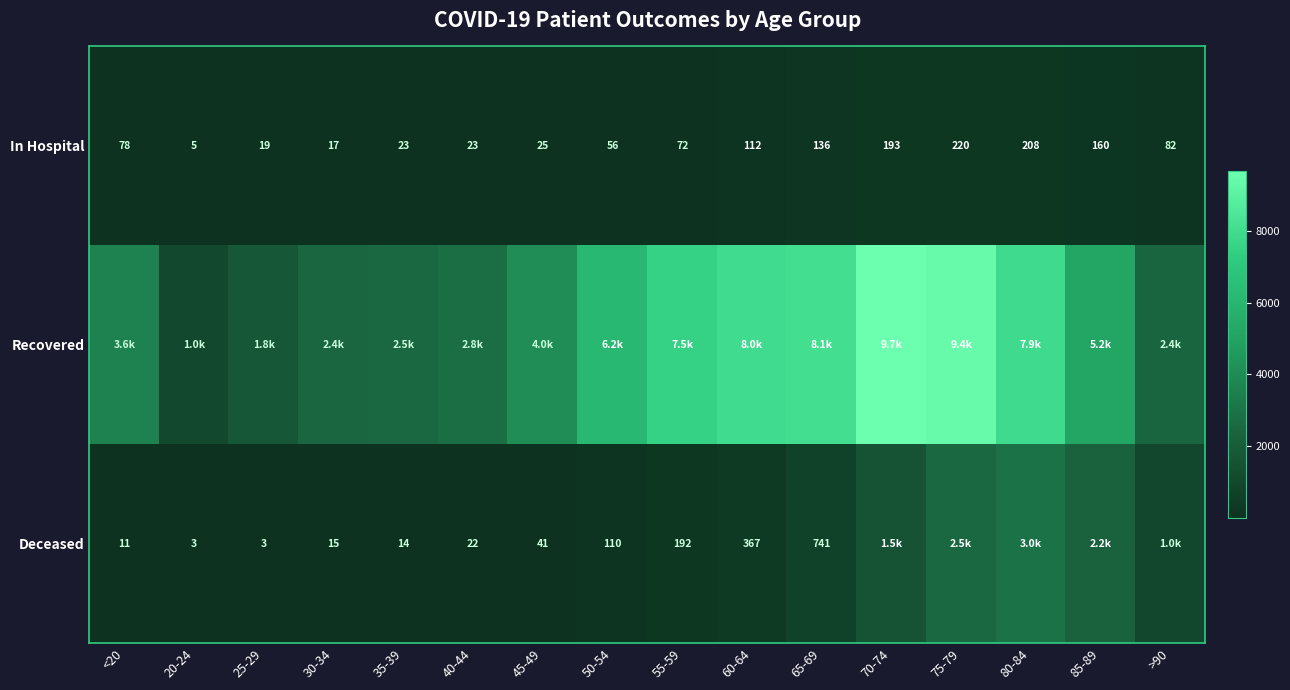

The Deceased series shows 51 at 50-54. True or false?

False